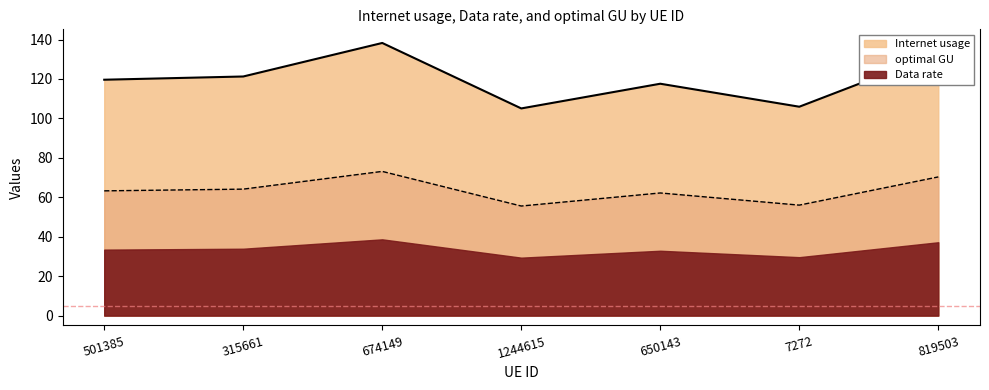

What is the label of the 5th point from the left?

650143